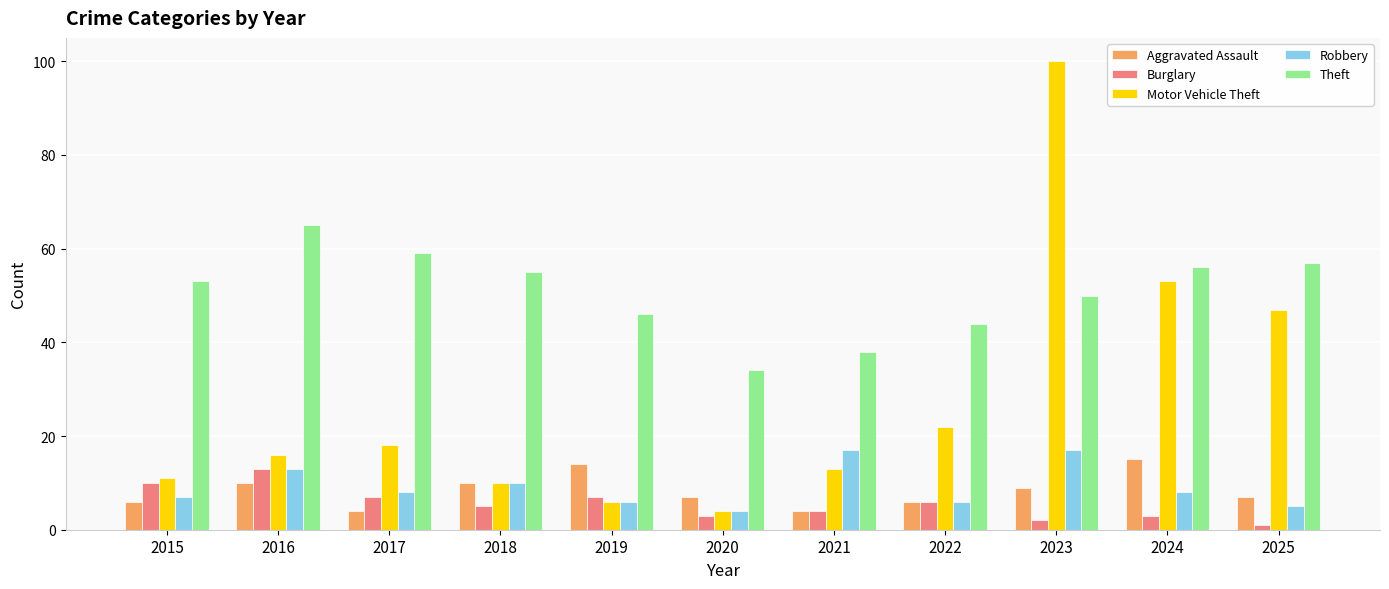

What is the lowest value of the Burglary series?

1